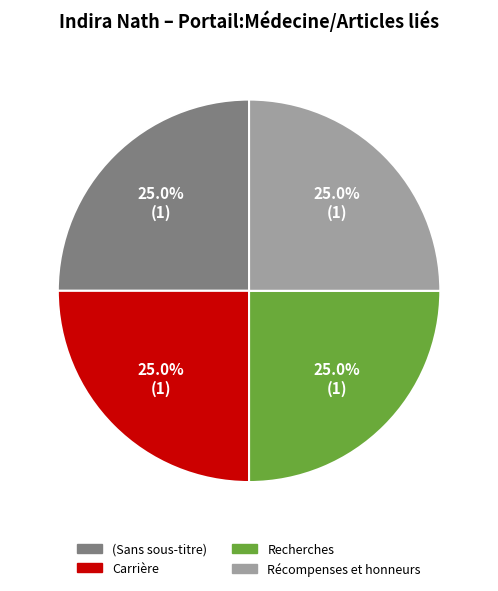

Does Carrière account for over 50% of the chart?

No